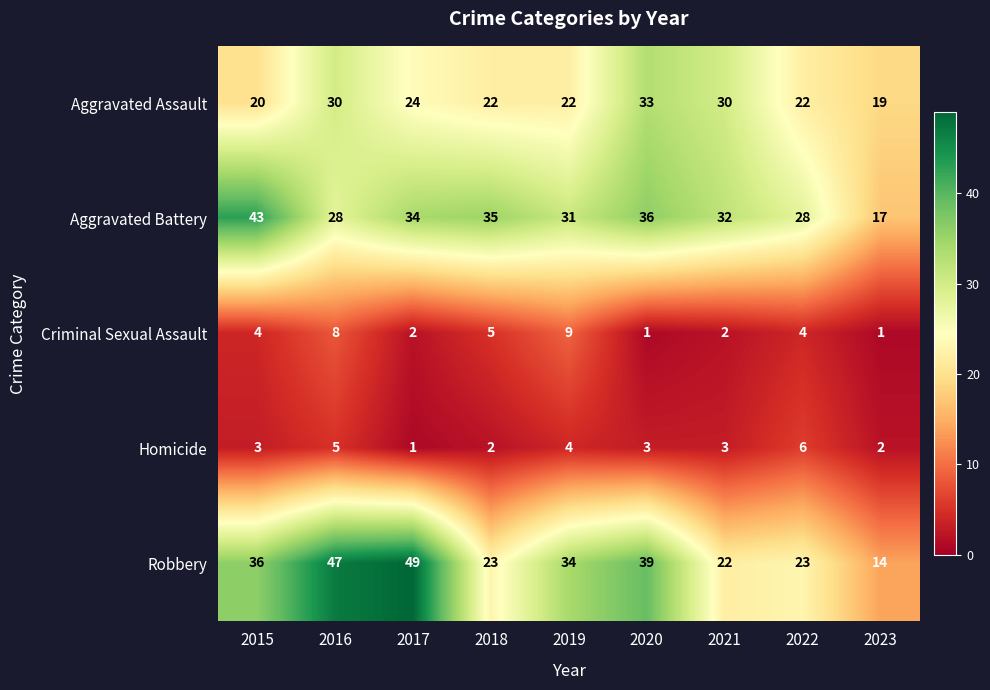

Between 2020 and 2023, which series saw the biggest shift?

Robbery